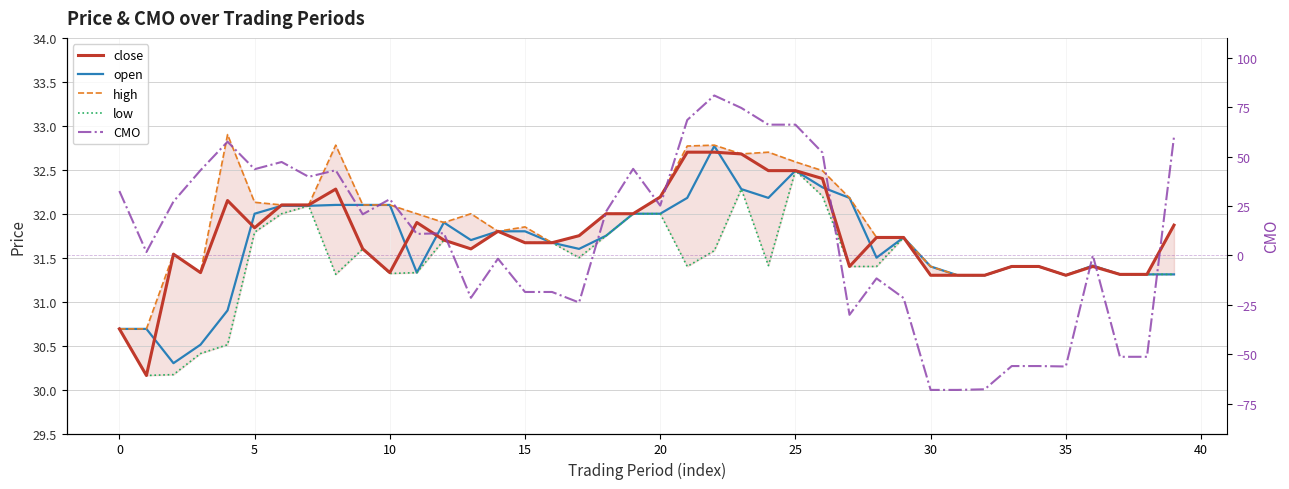

Rank the series by their maximum value, from highest to lowest.

CMO, high, open, close, low